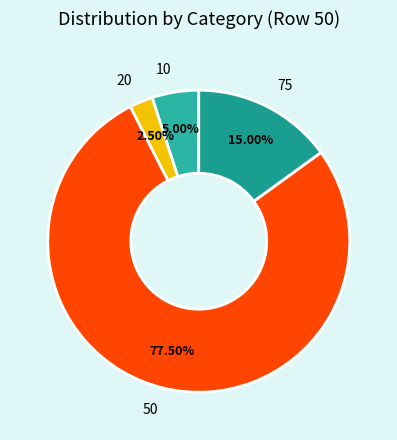

Rank the categories by value from highest to lowest.

50, 75, 10, 20